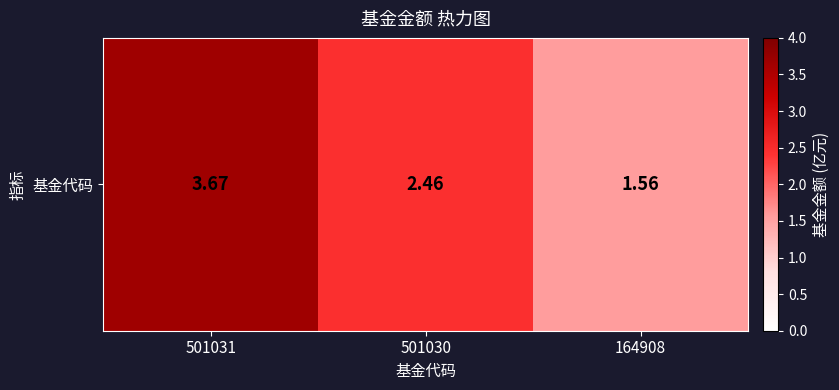

True or false: the data shows 2.6 at 164908.

False